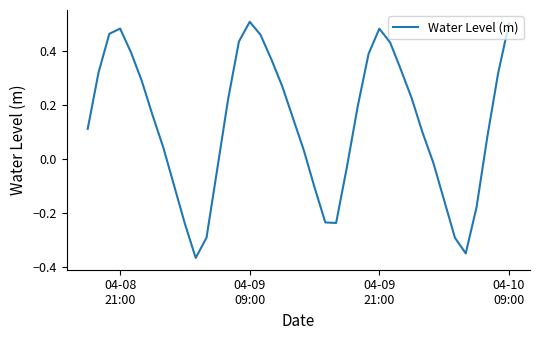

What is the difference between the maximum and minimum values?

0.9